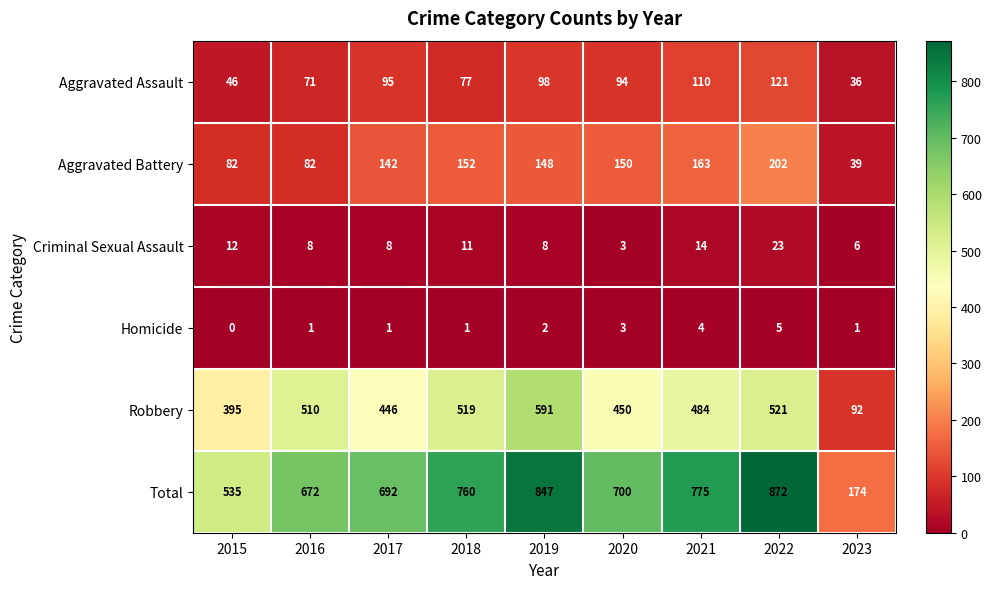

List the series in order of their peak value, highest first.

Total, Robbery, Aggravated Battery, Aggravated Assault, Criminal Sexual Assault, Homicide